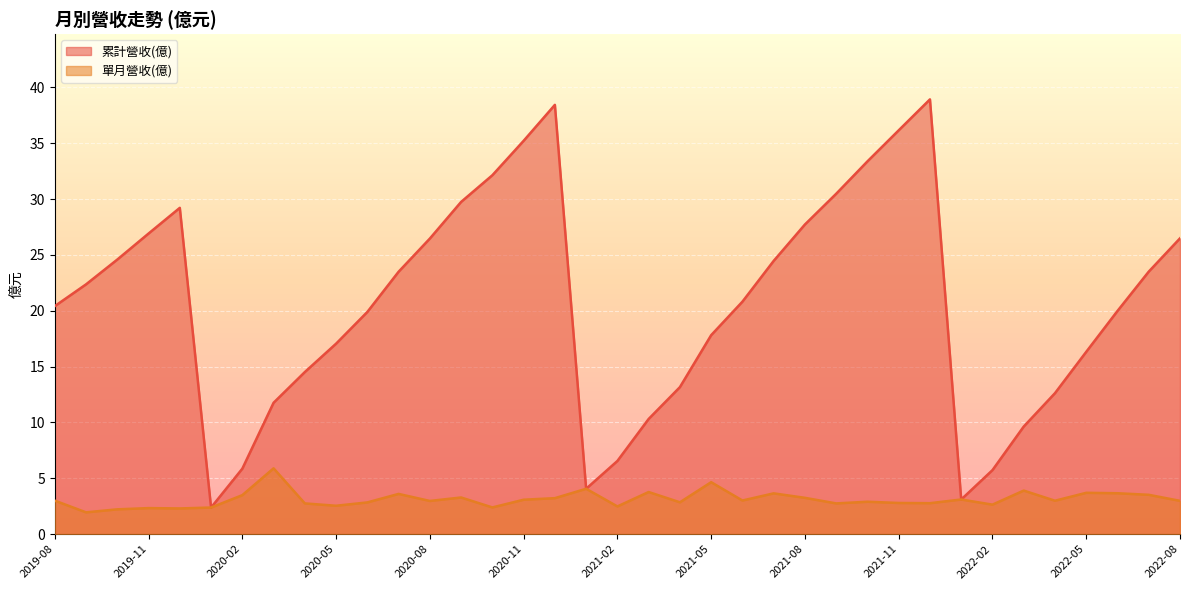

What is the difference between the maximum and minimum values in the 單月營收(億) series?

3.9